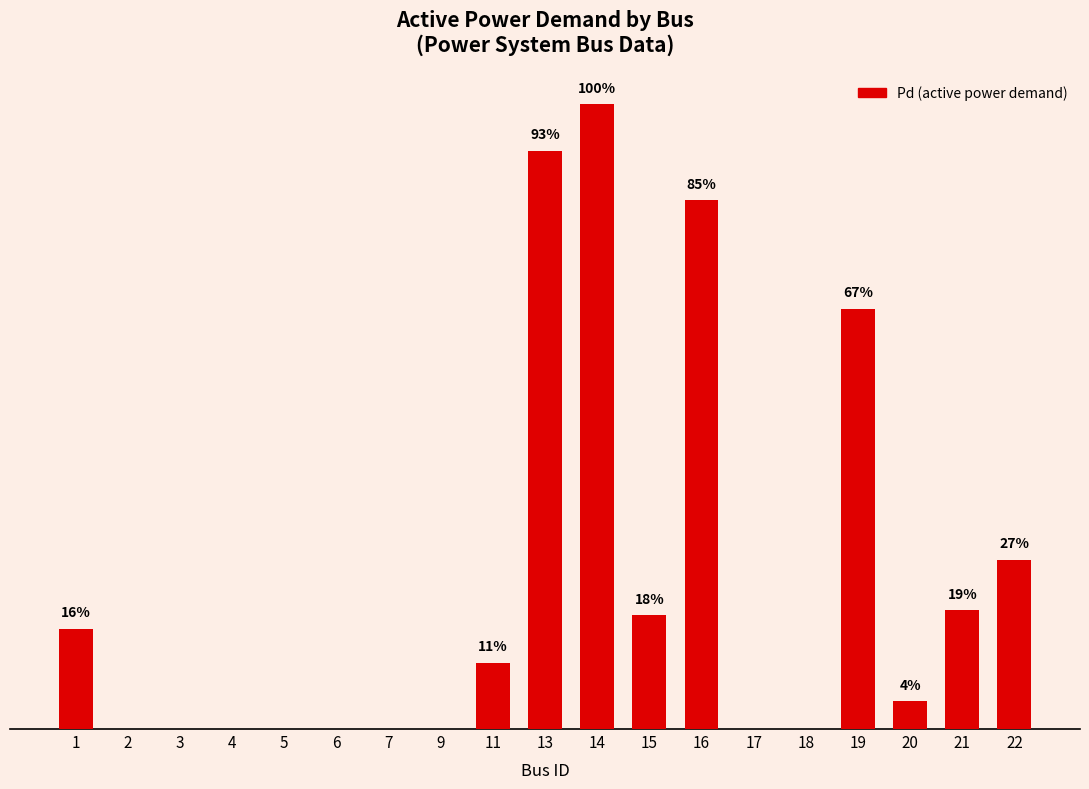

What is the maximum value shown in the chart?

0.1